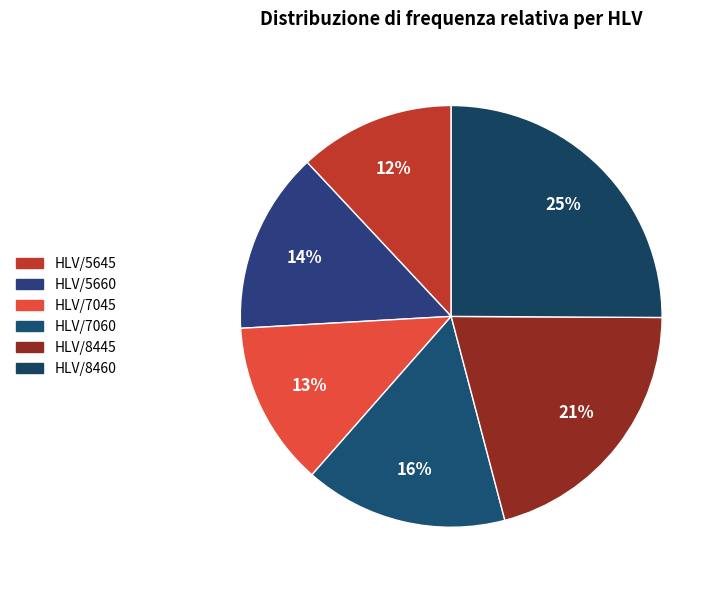

To the nearest percent, what is the combined percentage of HLV/8445 and HLV/5660?

35%